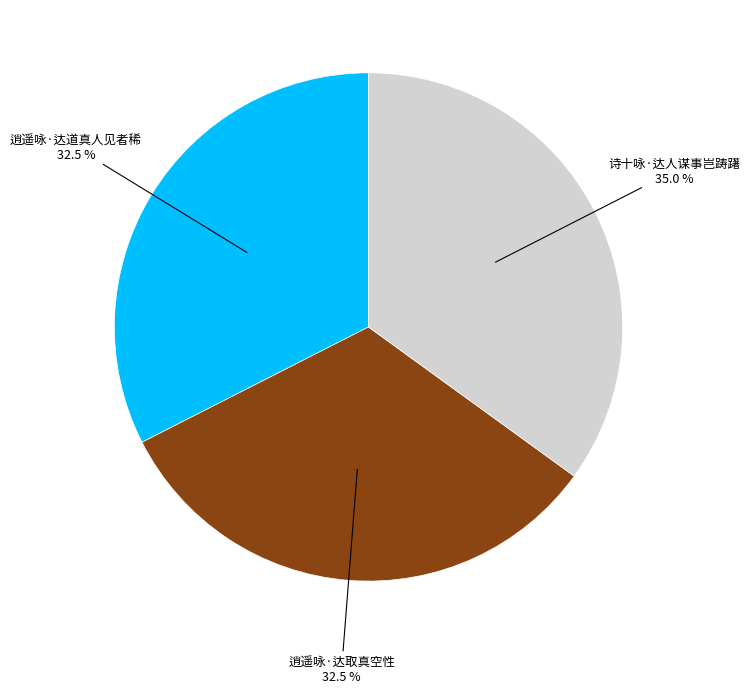

Is it true that 逍遥咏·达道真人见者稀 is 47% of the pie?

False